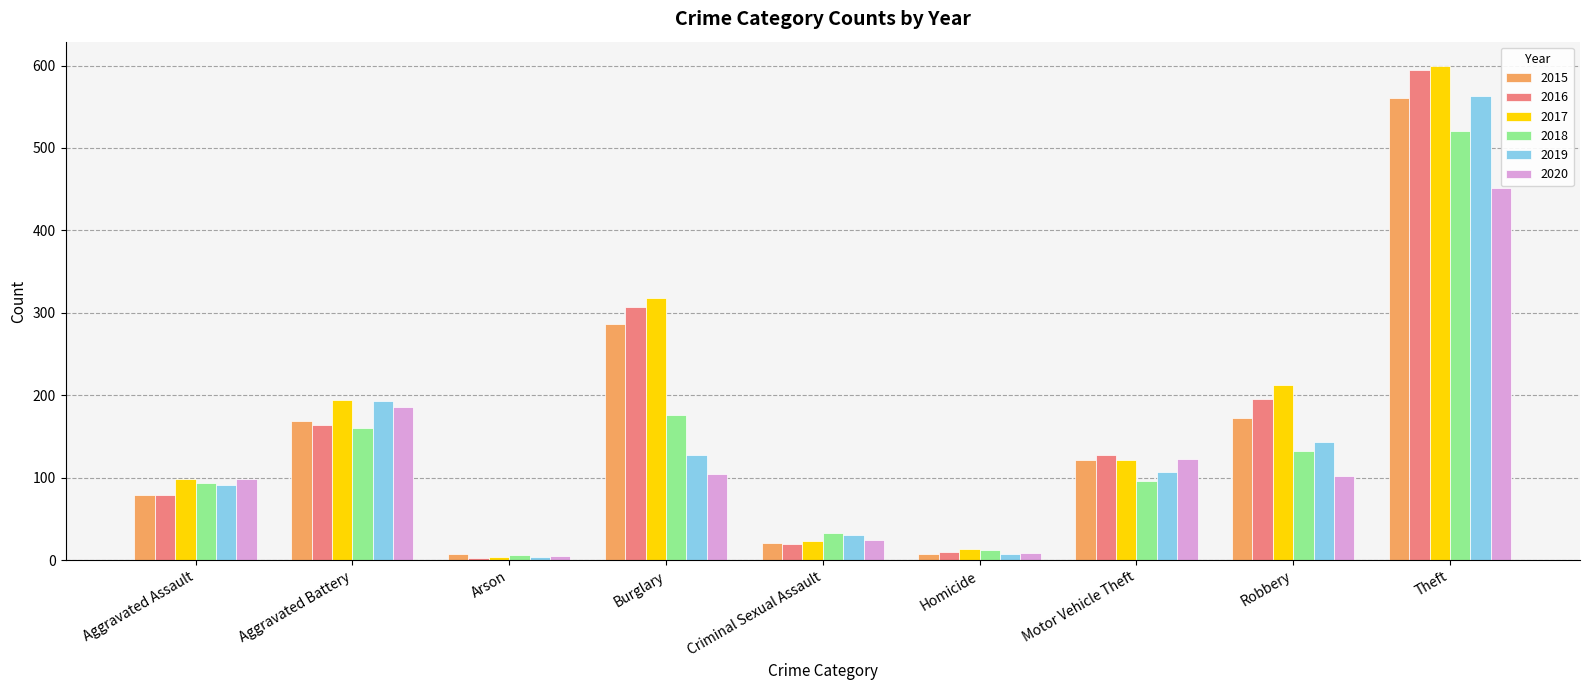

What are all the series names shown in the legend?

2015, 2016, 2017, 2018, 2019, 2020